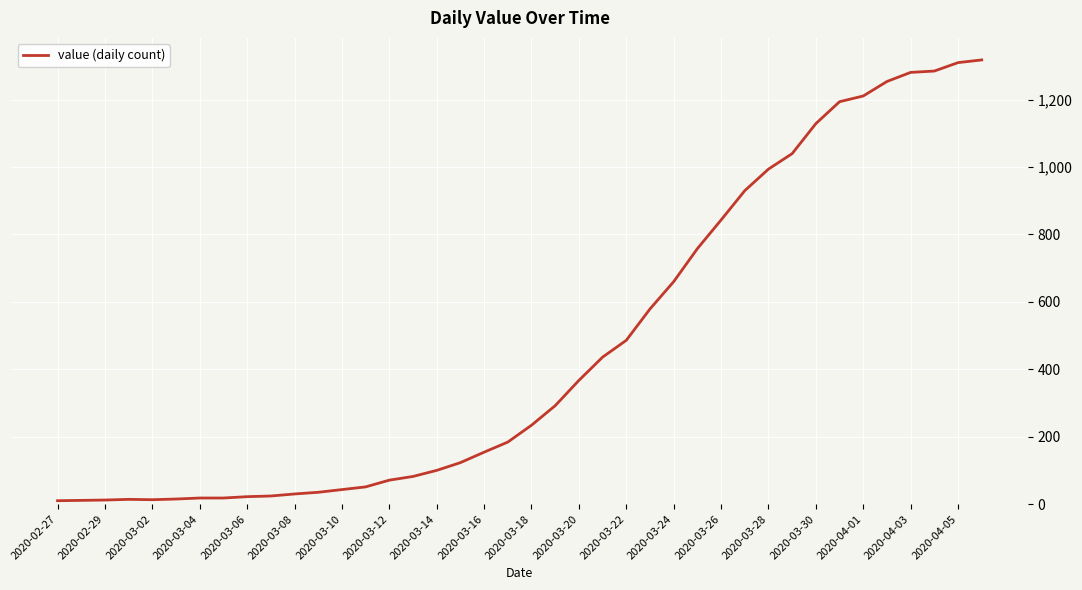

What is the sum of all values?

18631